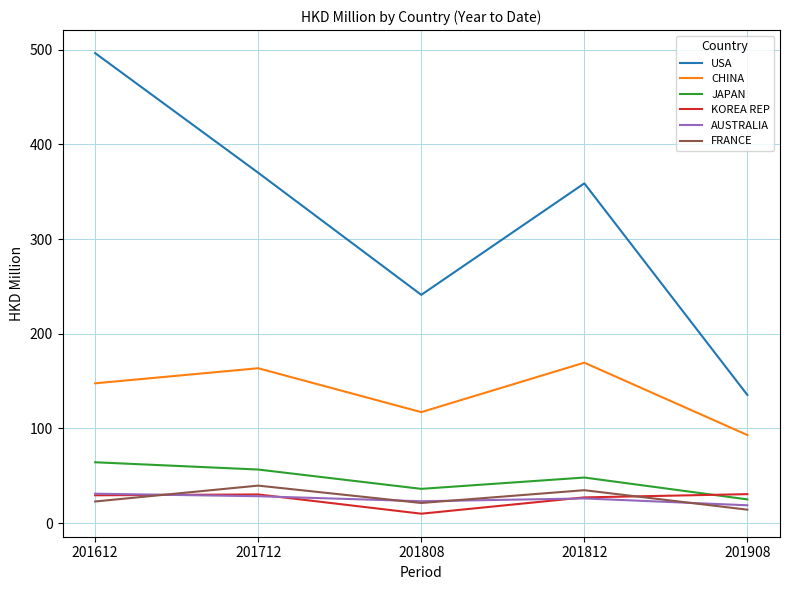

Is the value of CHINA at 201908 greater than the value of AUSTRALIA at 201812?

Yes